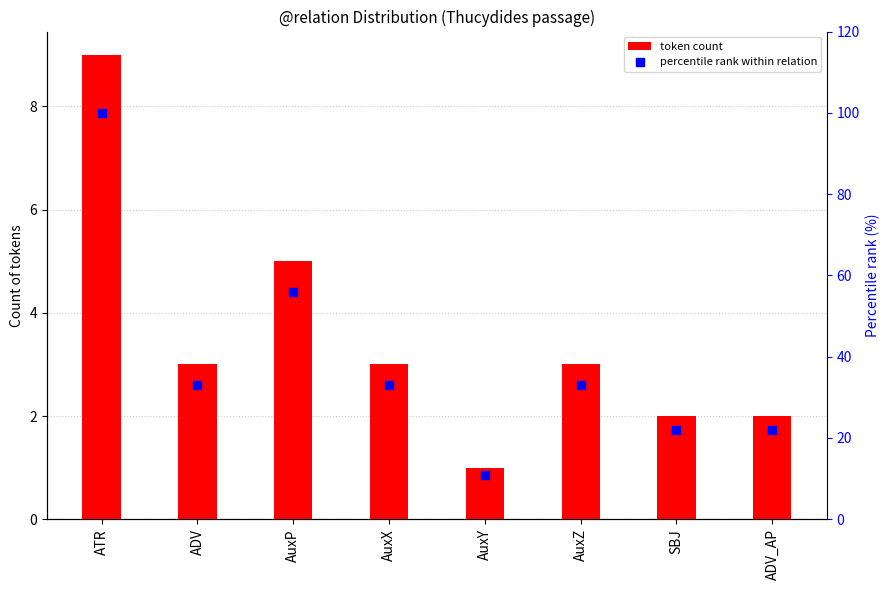

At which category is the sum across all series the highest?

ATR